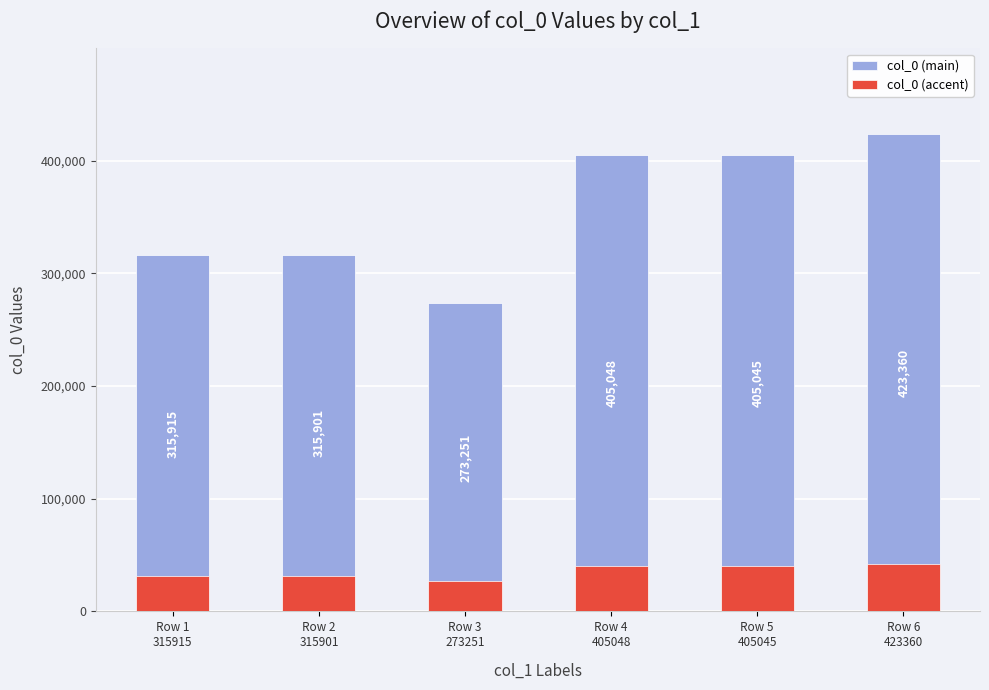

What is the highest value of the col_0 (accent) series?

42336.0